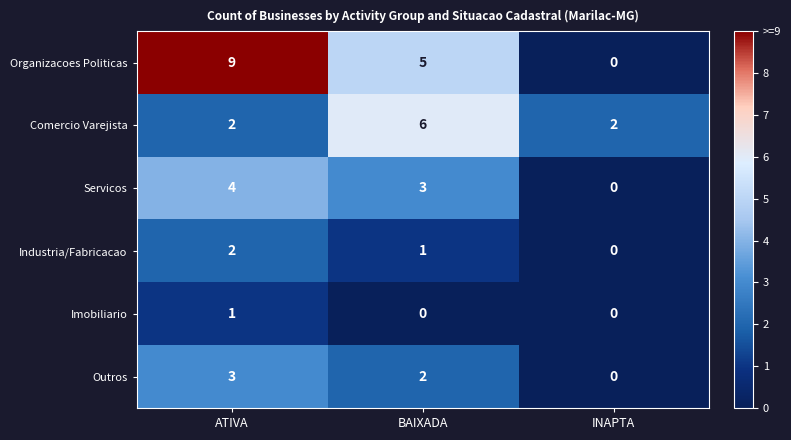

Reading left to right, what are all the values shown in this chart?

Organizacoes Politicas: ATIVA=9	BAIXADA=5	INAPTA=0
Comercio Varejista: ATIVA=2	BAIXADA=6	INAPTA=2
Servicos: ATIVA=4	BAIXADA=3	INAPTA=0
Industria/Fabricacao: ATIVA=2	BAIXADA=1	INAPTA=0
Imobiliario: ATIVA=1	BAIXADA=0	INAPTA=0
Outros: ATIVA=3	BAIXADA=2	INAPTA=0